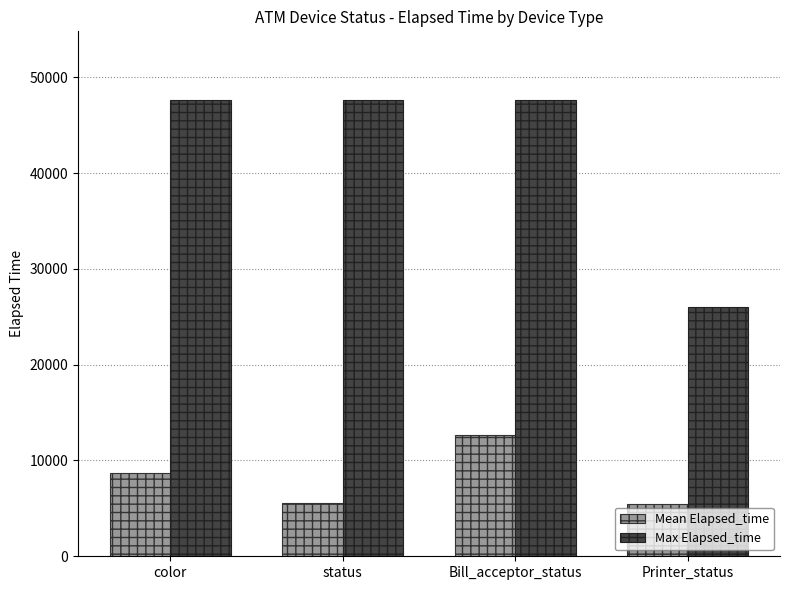

How many groups of bars are there?

4